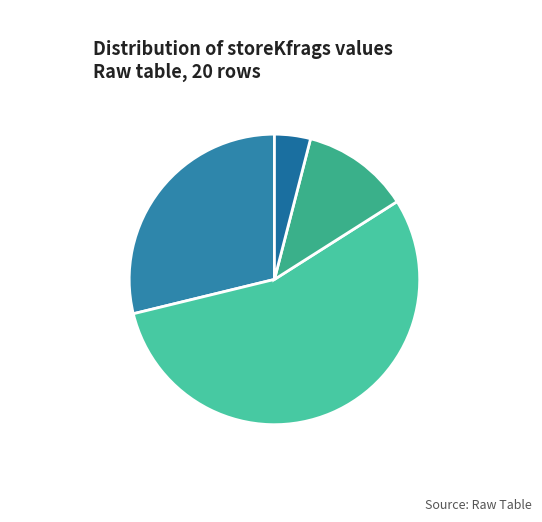

What percentage do storeKfrags=5: 28.8% and storeKfrags=10: 12.0% together represent?

40.8%